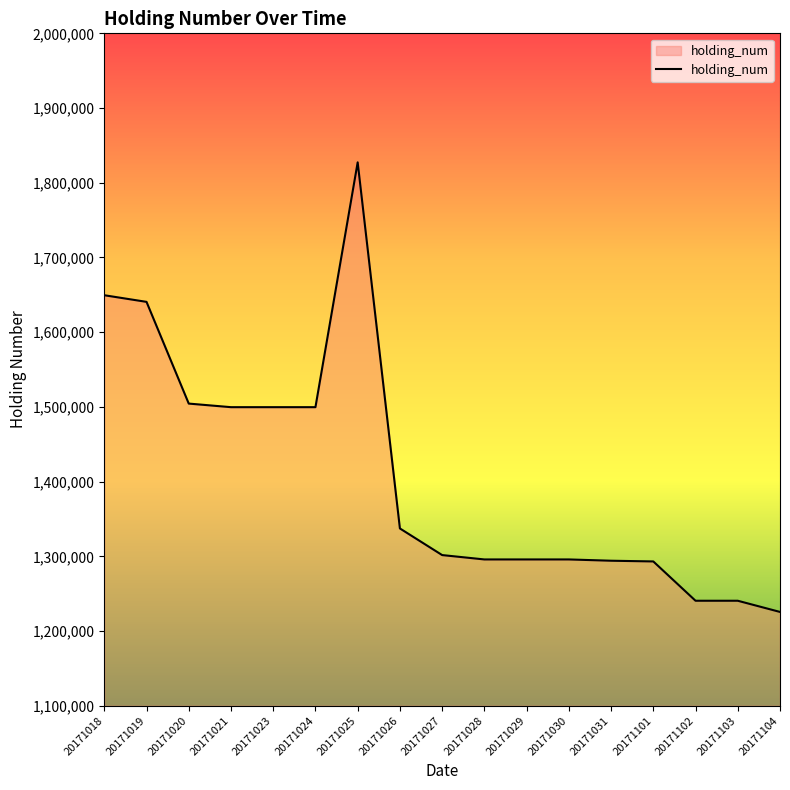

Which has a higher value, 20171031 or 20171023?

20171023